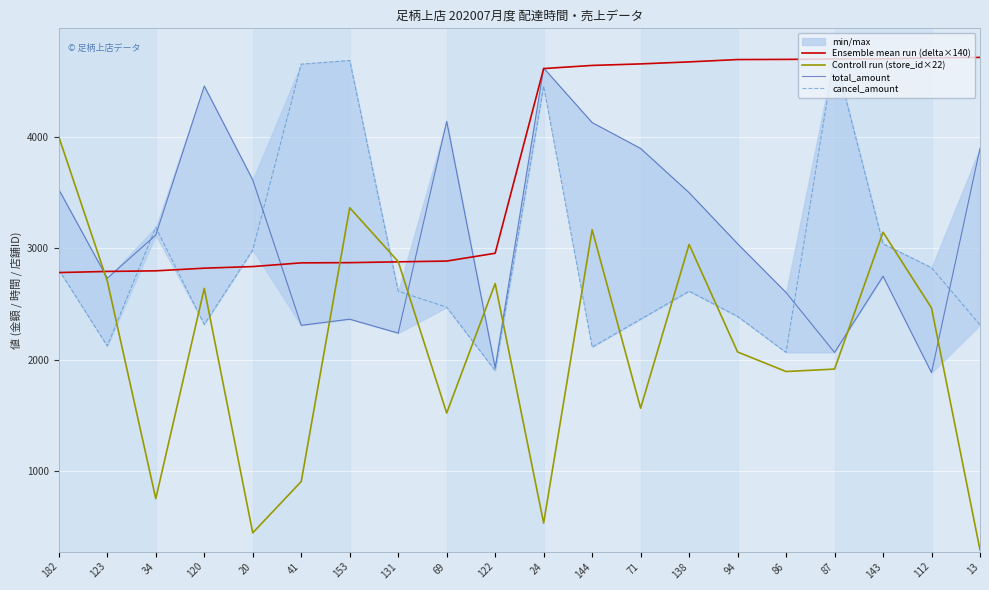

What is the difference between the total_amount values at 34 and 71?

780.0